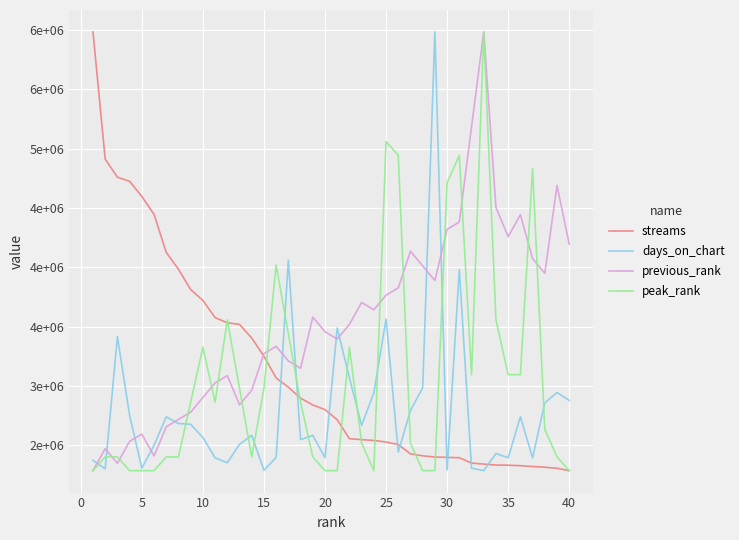

After their last crossing, which series has the higher values: days_on_chart or peak_rank?

days_on_chart